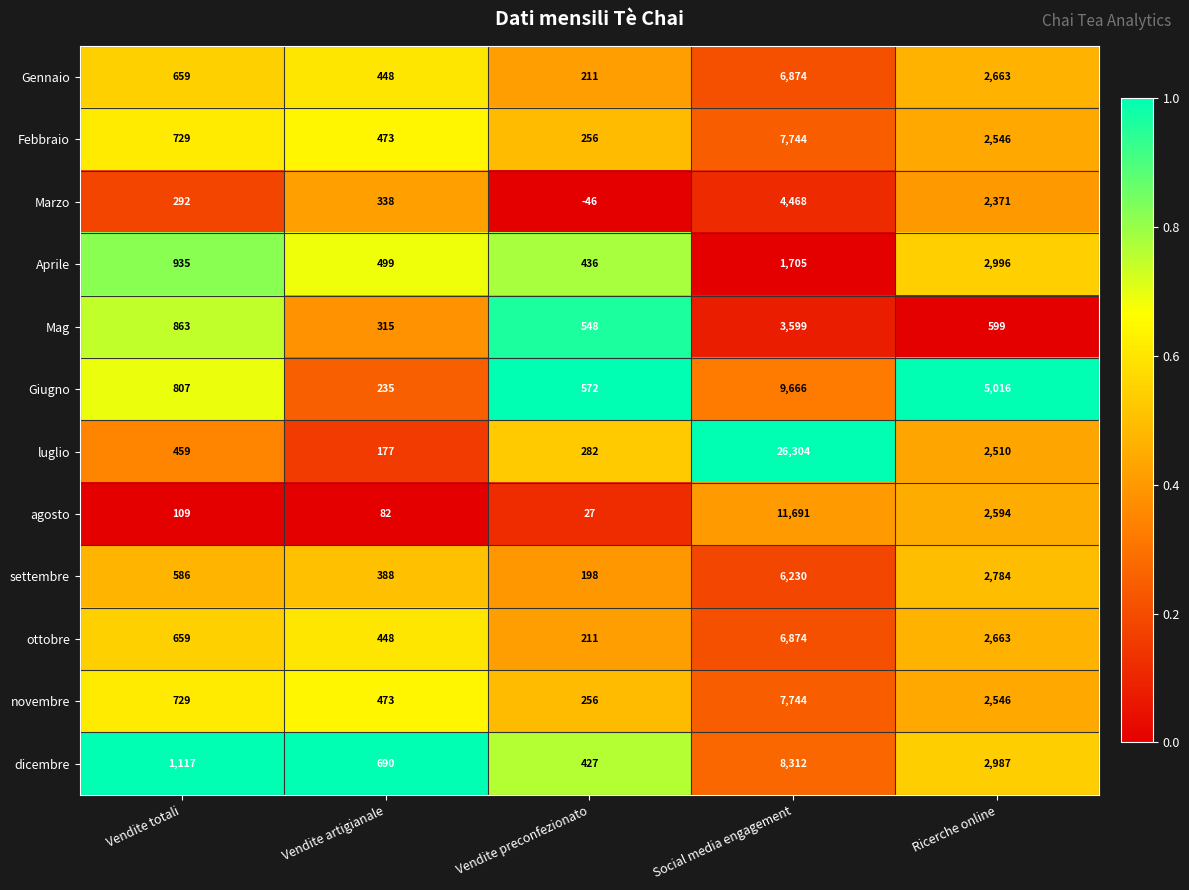

Is it true that Aprile equals 2996 at Ricerche online?

True